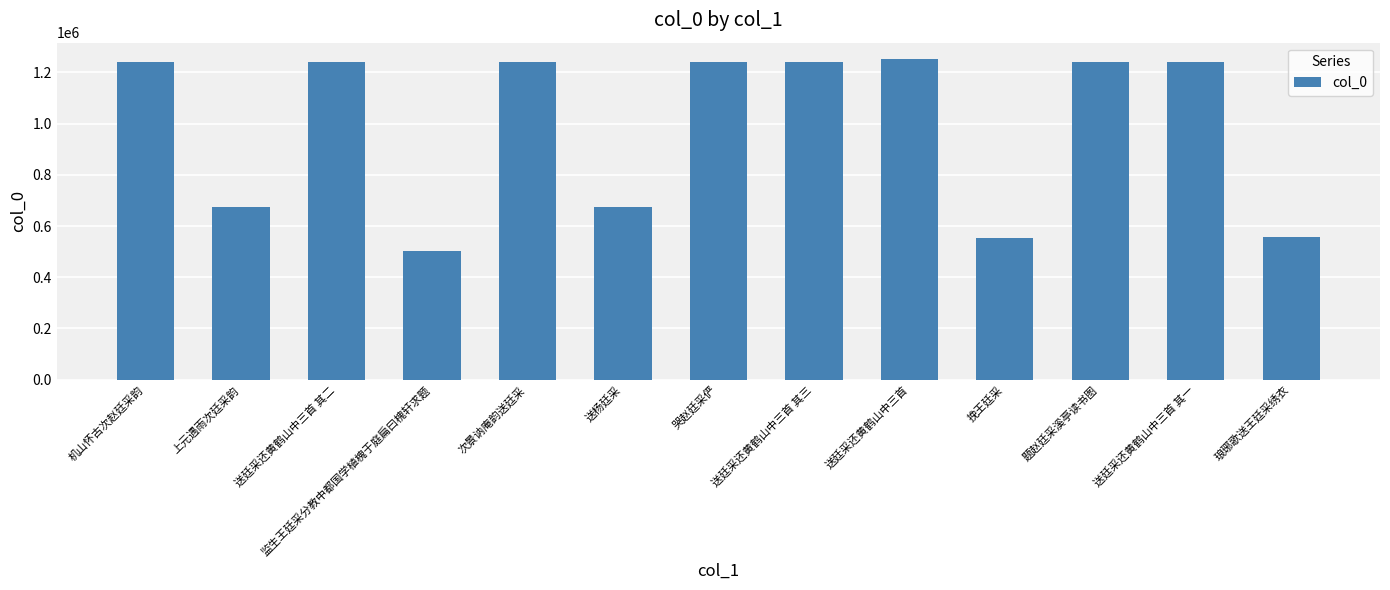

What is the greatest value displayed?

1253261